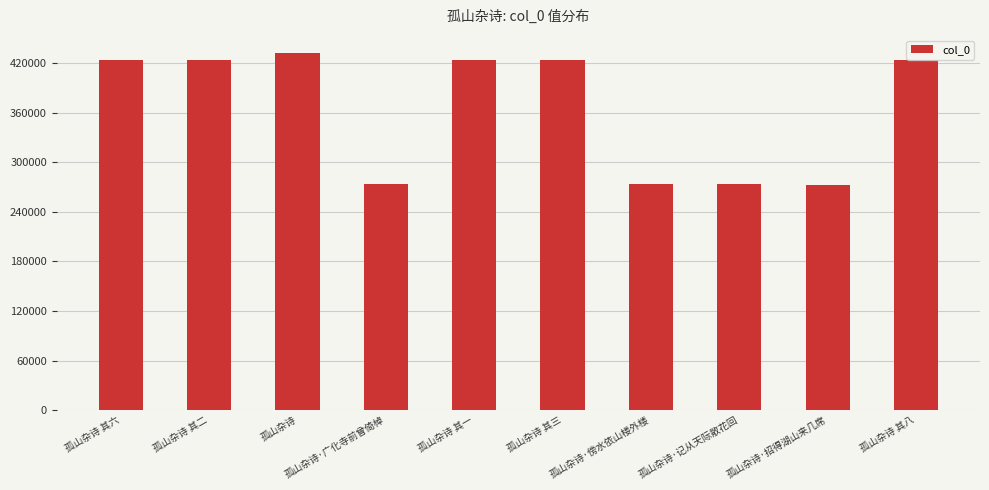

What is the ratio of the value at 孤山杂诗 其八 to the value at 孤山杂诗 其三?

1.0